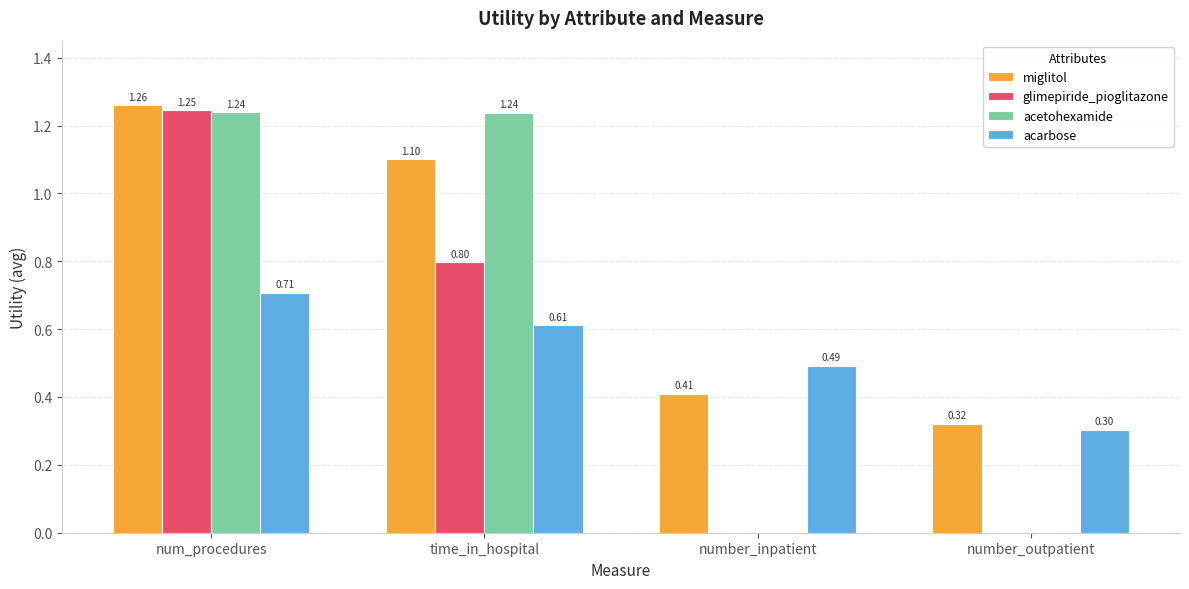

Is it true that miglitol equals 1.1 at time_in_hospital?

True